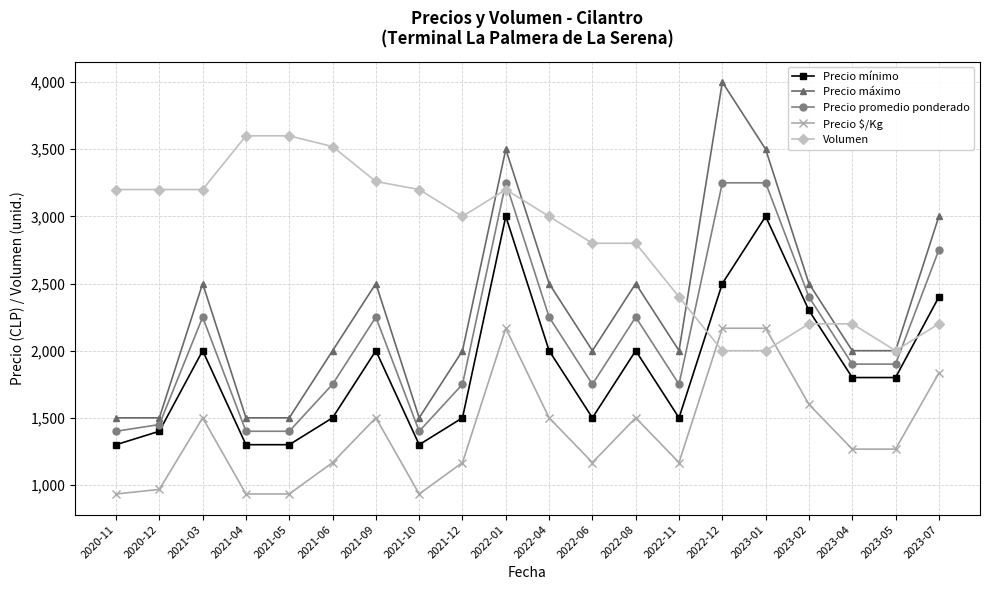

Is it true that Precio $/Kg equals 967 at 2020-12?

True